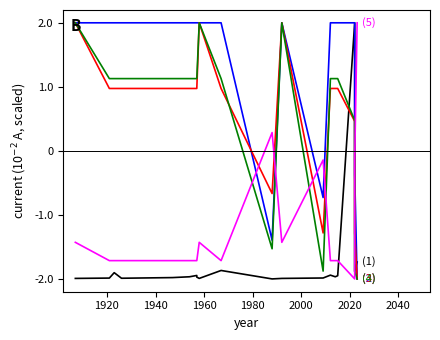

What is the value of the (2) efficiency point at the 5th from the left?

2.0